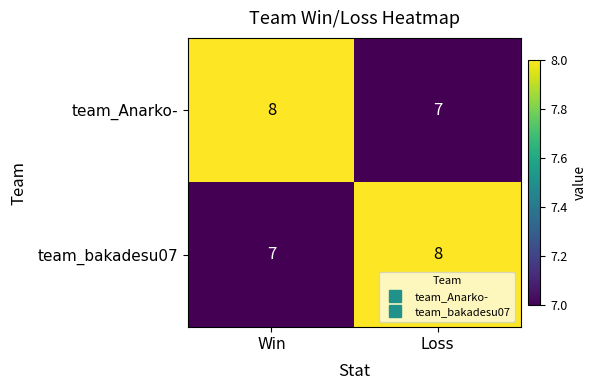

What is the average value of the team_bakadesu07 series?

8